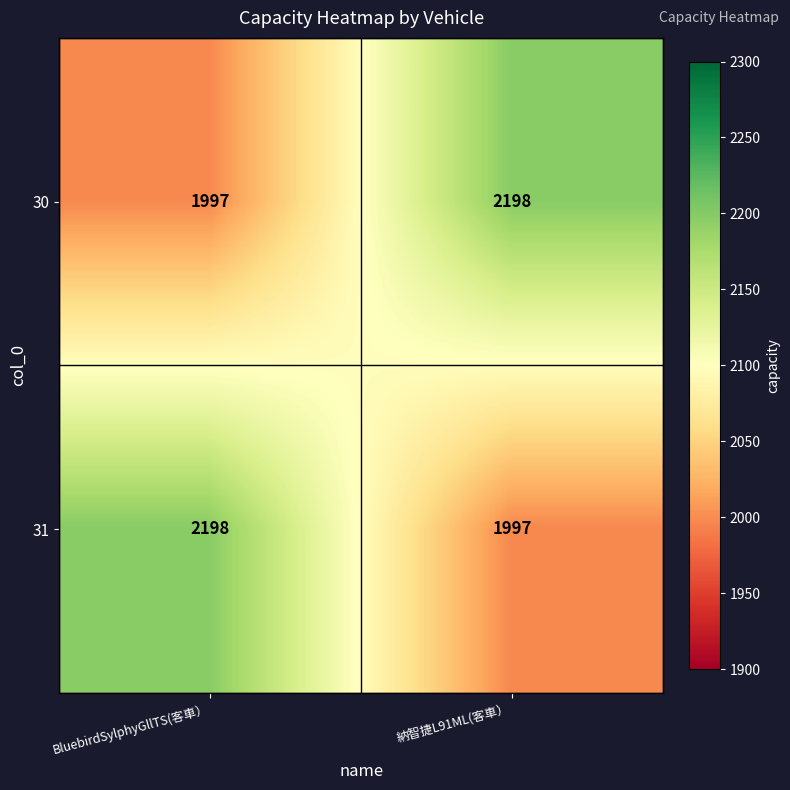

How many distinct data groups are displayed?

2